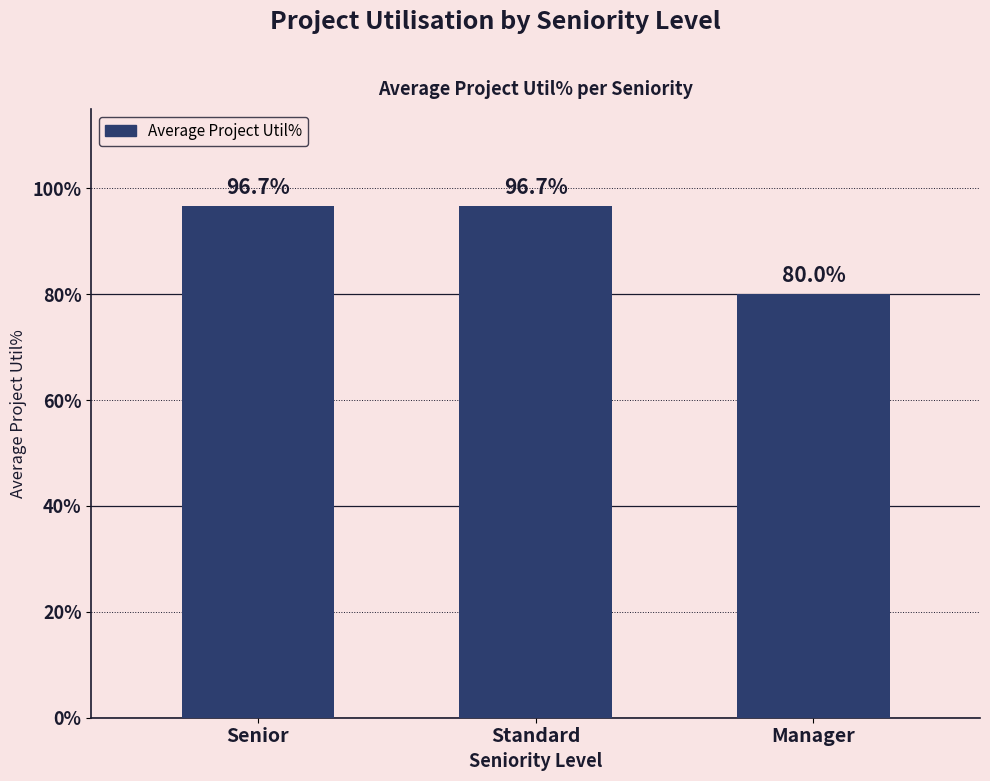

Reading left to right, extract all data points from this chart.

1.0	1.0	0.8